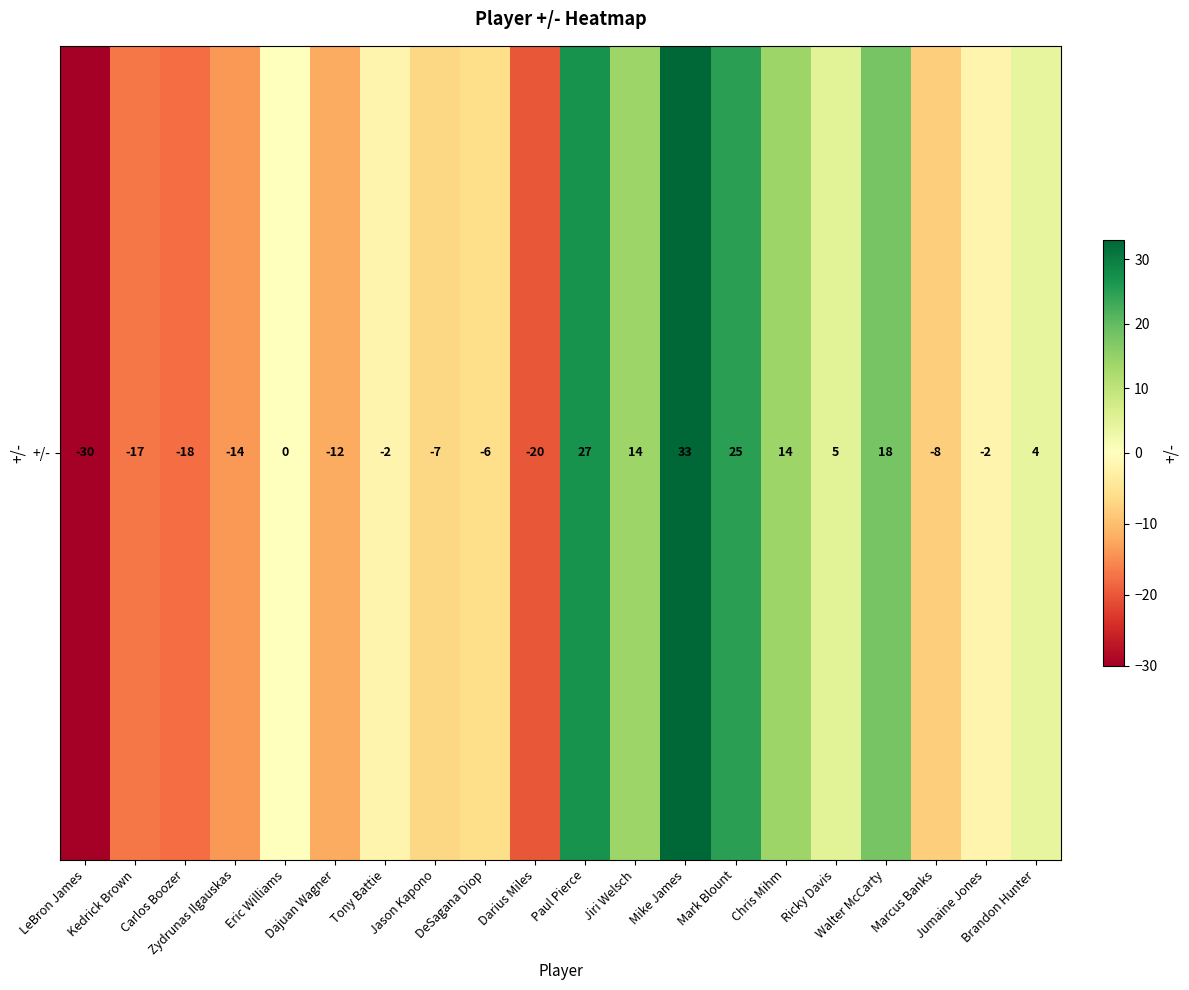

Rank the categories by value from highest to lowest.

Mike James, Paul Pierce, Mark Blount, Walter McCarty, Jiri Welsch, Chris Mihm, Ricky Davis, Brandon Hunter, Eric Williams, Tony Battie, Jumaine Jones, DeSagana Diop, Jason Kapono, Marcus Banks, Dajuan Wagner, Zydrunas Ilgauskas, Kedrick Brown, Carlos Boozer, Darius Miles, LeBron James